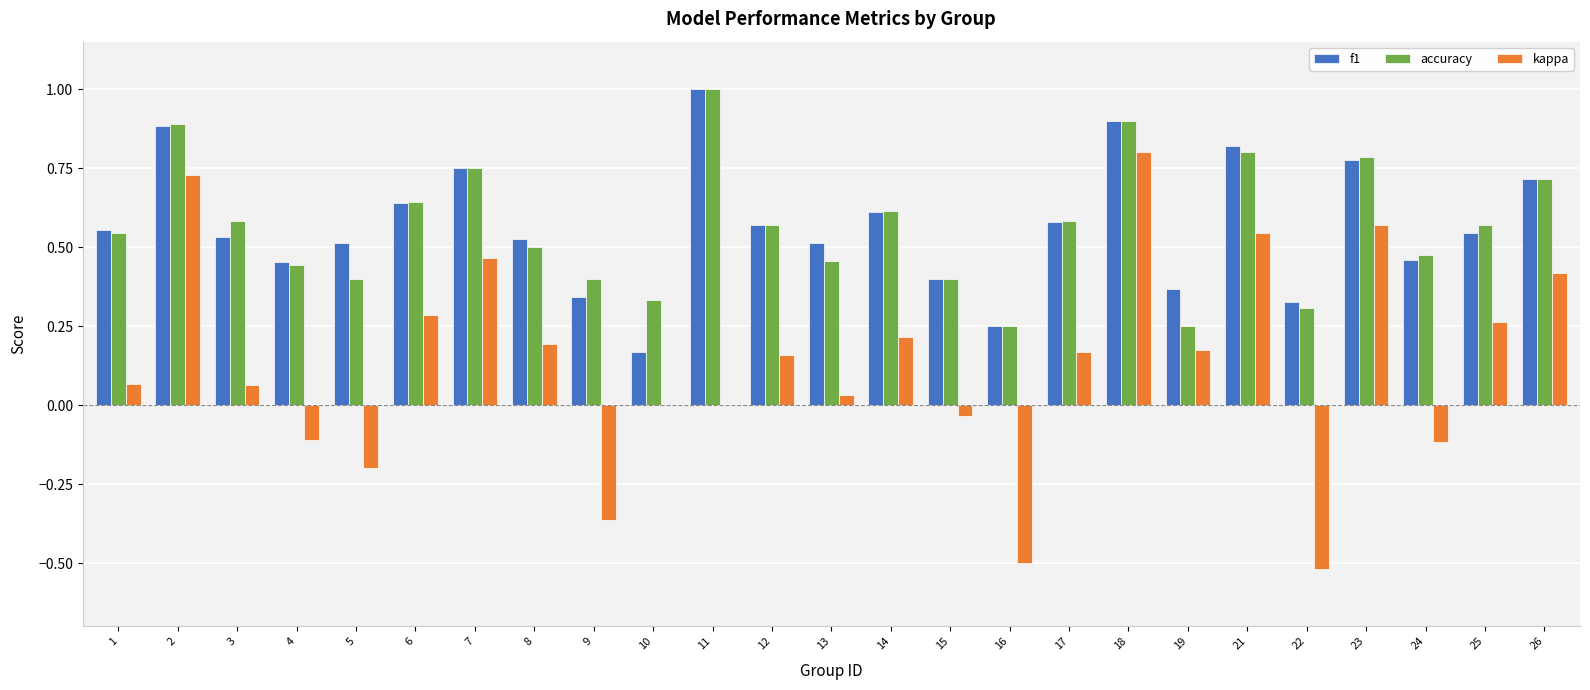

The accuracy series shows 0.4 at 23. True or false?

False